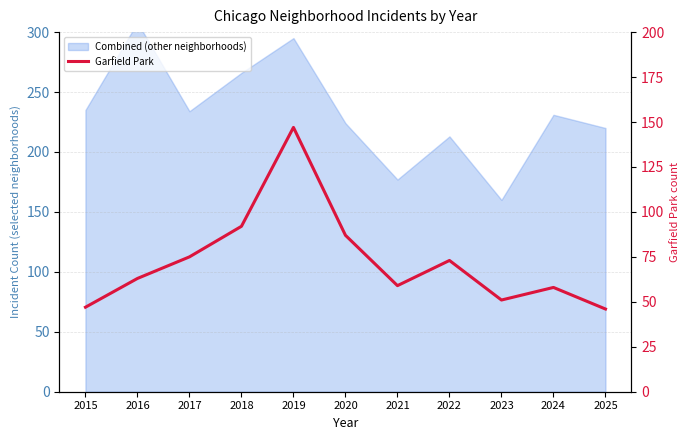

Is it true that the value at 2015 is 47?

True